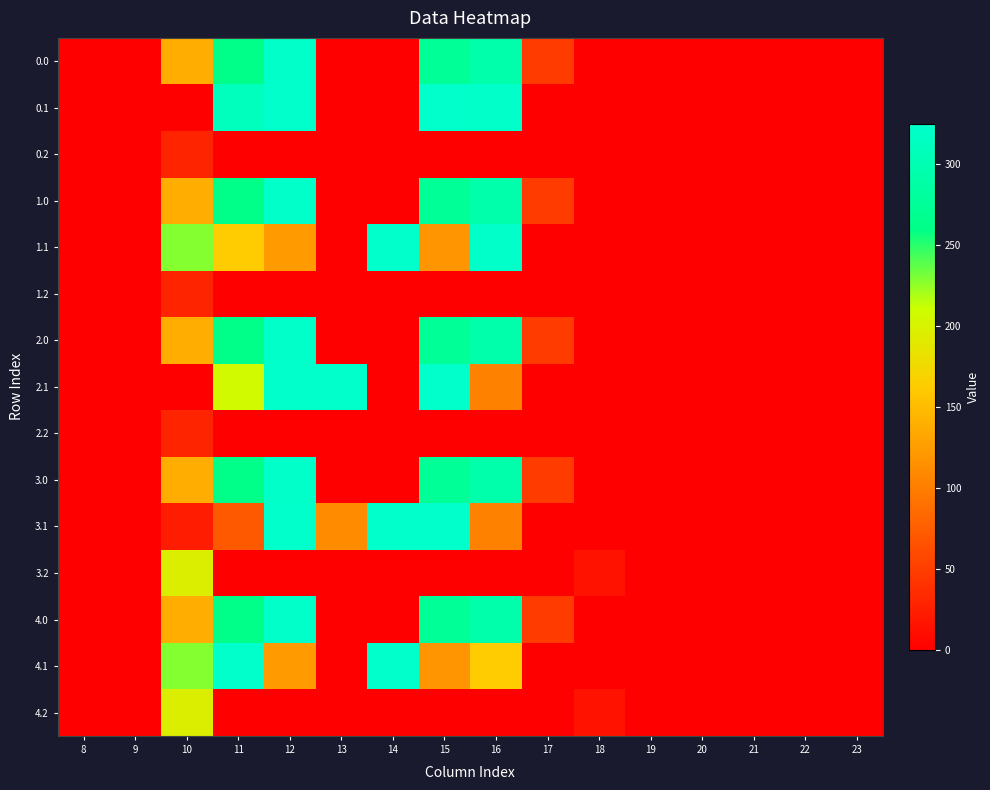

Reading left to right, what are all the values shown in this chart?

0.0: 8=0.0	9=0.0	10=138.3	11=259.8	12=322.3	13=0.0	14=0.0	15=273.8	16=293.4	17=47.7	18=0.0	19=0.0	20=0.0	21=0.0	22=0.0	23=0.0
0.1: 8=0.0	9=0.0	10=1.0	11=309.7	12=323.0	13=0.0	14=0.0	15=323.0	16=322.3	17=0.0	18=0.0	19=0.0	20=0.0	21=0.0	22=0.0	23=0.0
0.2: 8=0.0	9=0.0	10=29.5	11=0.0	12=0.0	13=0.0	14=0.0	15=0.0	16=0.0	17=0.0	18=0.0	19=0.0	20=0.0	21=0.0	22=0.0	23=0.0
1.0: 8=0.0	9=0.0	10=138.3	11=259.8	12=322.3	13=0.0	14=0.0	15=273.8	16=293.4	17=47.7	18=0.0	19=0.0	20=0.0	21=0.0	22=0.0	23=0.0
1.1: 8=0.0	9=0.0	10=228.4	11=163.2	12=123.3	13=0.0	14=323.0	15=118.8	16=322.3	17=0.0	18=0.0	19=0.0	20=0.0	21=0.0	22=0.0	23=0.0
1.2: 8=0.0	9=0.0	10=29.5	11=0.0	12=0.0	13=0.0	14=0.0	15=0.0	16=0.0	17=0.0	18=0.0	19=0.0	20=0.0	21=0.0	22=0.0	23=0.0
2.0: 8=0.0	9=0.0	10=138.3	11=259.8	12=322.3	13=0.0	14=0.0	15=273.8	16=293.4	17=47.7	18=0.0	19=0.0	20=0.0	21=0.0	22=0.0	23=0.0
2.1: 8=0.0	9=0.0	10=1.0	11=205.8	12=323.0	13=323.0	14=0.0	15=323.0	16=103.2	17=0.0	18=0.0	19=0.0	20=0.0	21=0.0	22=0.0	23=0.0
2.2: 8=0.0	9=0.0	10=29.5	11=0.0	12=0.0	13=0.0	14=0.0	15=0.0	16=0.0	17=0.0	18=0.0	19=0.0	20=0.0	21=0.0	22=0.0	23=0.0
3.0: 8=0.0	9=0.0	10=138.3	11=259.8	12=322.3	13=0.0	14=0.0	15=273.8	16=293.4	17=47.7	18=0.0	19=0.0	20=0.0	21=0.0	22=0.0	23=0.0
3.1: 8=0.0	9=0.0	10=23.0	11=71.7	12=323.0	13=112.1	14=323.0	15=323.0	16=103.2	17=0.0	18=0.0	19=0.0	20=0.0	21=0.0	22=0.0	23=0.0
3.2: 8=0.0	9=0.0	10=195.5	11=0.0	12=0.0	13=0.0	14=0.0	15=0.0	16=0.0	17=0.0	18=15.1	19=0.0	20=0.0	21=0.0	22=0.0	23=0.0
4.0: 8=0.0	9=0.0	10=138.3	11=259.8	12=322.3	13=0.0	14=0.0	15=273.8	16=293.4	17=47.7	18=0.0	19=0.0	20=0.0	21=0.0	22=0.0	23=0.0
4.1: 8=0.0	9=0.0	10=228.4	11=323.0	12=123.3	13=0.0	14=323.0	15=118.8	16=162.5	17=0.0	18=0.0	19=0.0	20=0.0	21=0.0	22=0.0	23=0.0
4.2: 8=0.0	9=0.0	10=195.5	11=0.0	12=0.0	13=0.0	14=0.0	15=0.0	16=0.0	17=0.0	18=15.1	19=0.0	20=0.0	21=0.0	22=0.0	23=0.0